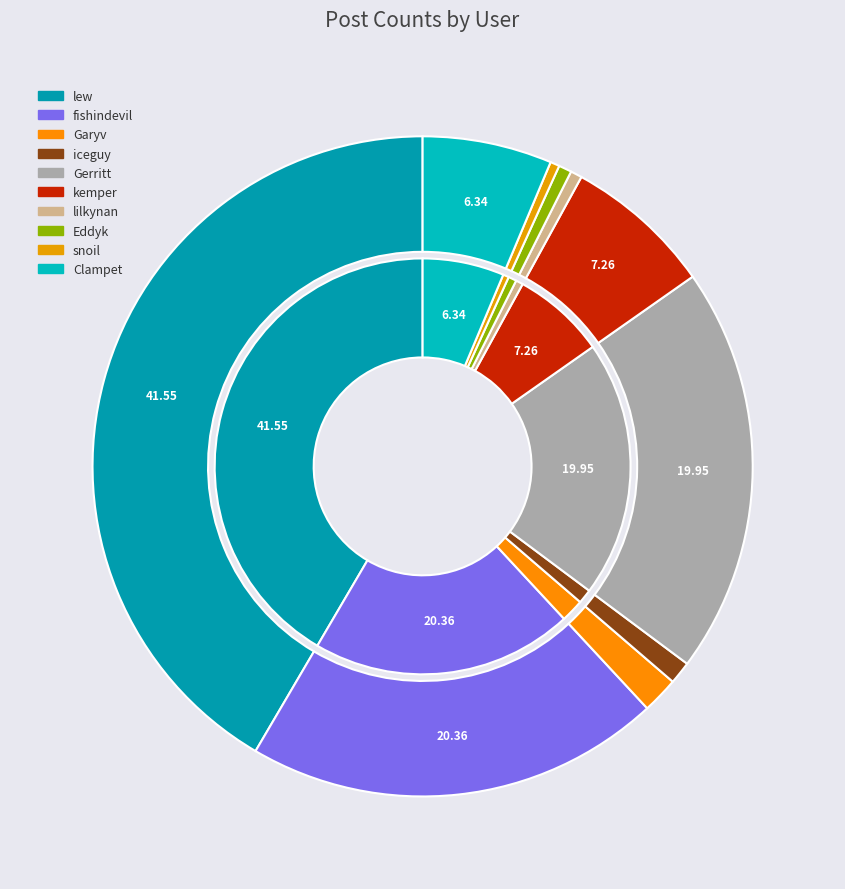

Does fishindevil represent more than half of the total?

No